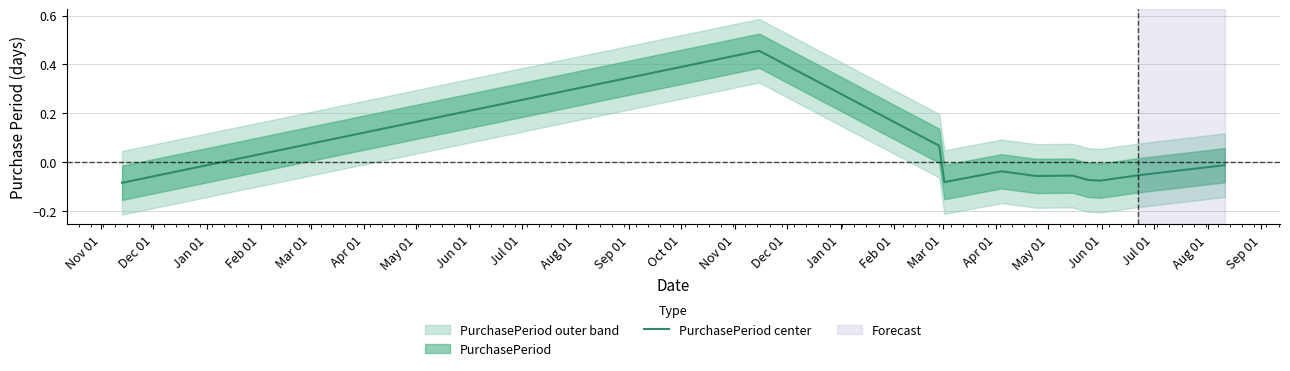

How many interior local valleys (lower than both neighbors) does the data have?

3